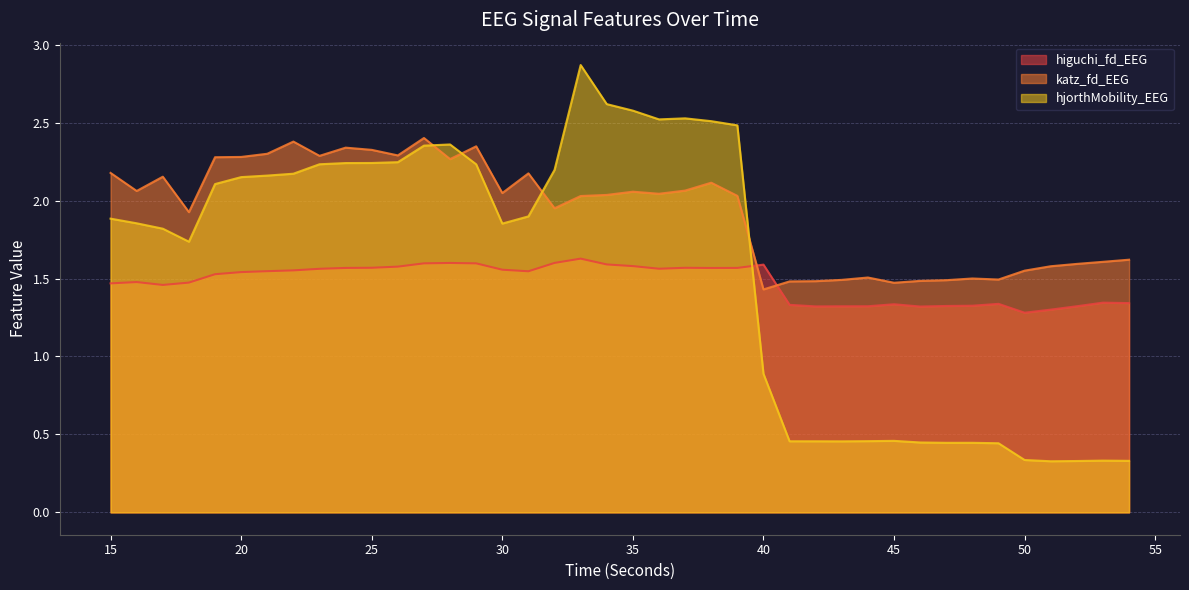

Reading left to right, transcribe all the data shown in this chart.

higuchi_fd_EEG: 1.5	1.5	1.5	1.5	1.5	1.5	1.5	1.6	1.6	1.6	1.6	1.6	1.6	1.6	1.6	1.6	1.5	1.6	1.6	1.6	1.6	1.6	1.6	1.6	1.6	1.6	1.3	1.3	1.3	1.3	1.3	1.3	1.3	1.3	1.3	1.3	1.3	1.3	1.3	1.3
katz_fd_EEG: 2.2	2.1	2.2	1.9	2.3	2.3	2.3	2.4	2.3	2.3	2.3	2.3	2.4	2.3	2.3	2.0	2.2	2.0	2.0	2.0	2.1	2.0	2.1	2.1	2.0	1.4	1.5	1.5	1.5	1.5	1.5	1.5	1.5	1.5	1.5	1.6	1.6	1.6	1.6	1.6
hjorthMobility_EEG: 1.9	1.9	1.8	1.7	2.1	2.2	2.2	2.2	2.2	2.2	2.2	2.2	2.4	2.4	2.2	1.9	1.9	2.2	2.9	2.6	2.6	2.5	2.5	2.5	2.5	0.9	0.5	0.5	0.5	0.5	0.5	0.4	0.4	0.4	0.4	0.3	0.3	0.3	0.3	0.3